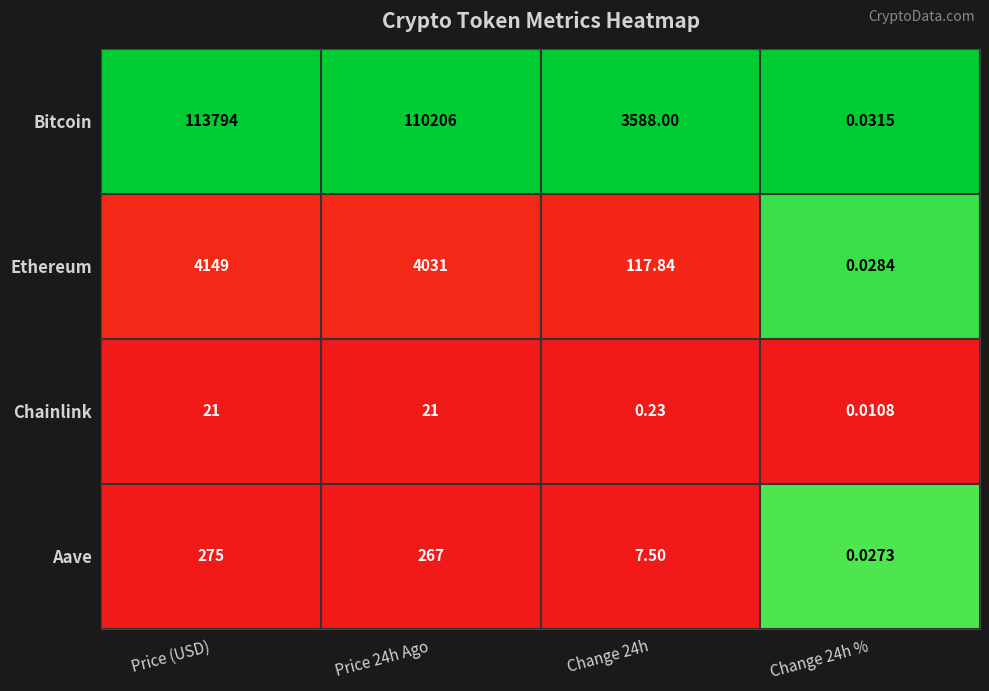

At Price (USD), list the series in order from largest to smallest.

Bitcoin, Ethereum, Aave, Chainlink